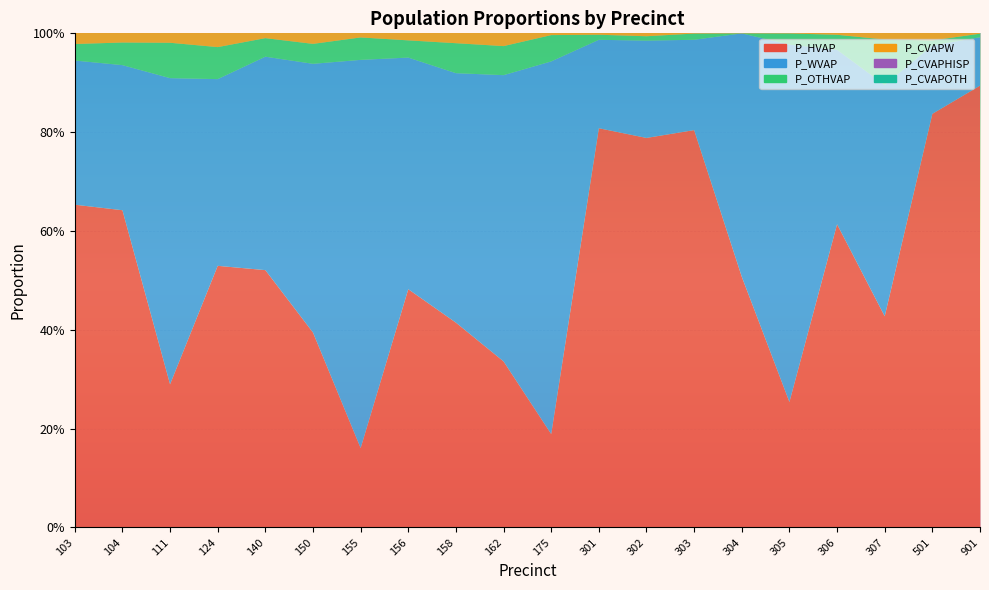

Reading left to right, list all the values displayed in this chart.

P_HVAP: 103=0.7	104=0.6	111=0.3	124=0.5	140=0.5	150=0.4	155=0.2	156=0.5	158=0.4	162=0.3	175=0.2	301=0.8	302=0.8	303=0.8	304=0.5	305=0.3	306=0.6	307=0.4	501=0.8	901=0.9
P_WVAP: 103=0.3	104=0.3	111=0.6	124=0.4	140=0.4	150=0.5	155=0.8	156=0.5	158=0.5	162=0.6	175=0.8	301=0.2	302=0.2	303=0.2	304=0.5	305=0.7	306=0.4	307=0.5	501=0.1	901=0.1
P_OTHVAP: 103=0.0	104=0.0	111=0.1	124=0.1	140=0.0	150=0.0	155=0.0	156=0.0	158=0.1	162=0.1	175=0.1	301=0.0	302=0.0	303=0.0	304=0.0	305=0.0	306=0.0	307=0.1	501=0.0	901=0.0
P_CVAPW: 103=0.5	104=0.5	111=0.6	124=0.4	140=0.6	150=0.7	155=0.8	156=0.4	158=0.8	162=0.6	175=0.8	301=0.3	302=0.3	303=0.4	304=0.3	305=0.5	306=0.3	307=0.6	501=0.2	901=0.1
P_CVAPHISP: 103=0.4	104=0.4	111=0.4	124=0.6	140=0.4	150=0.2	155=0.1	156=0.5	158=0.2	162=0.3	175=0.1	301=0.7	302=0.7	303=0.6	304=0.7	305=0.4	306=0.6	307=0.4	501=0.7	901=0.8
P_CVAPOTH: 103=0.0	104=0.0	111=0.0	124=0.0	140=0.0	150=0.0	155=0.0	156=0.0	158=0.0	162=0.1	175=0.0	301=0.0	302=0.0	303=0.0	304=0.0	305=0.1	306=0.0	307=0.0	501=0.0	901=0.0